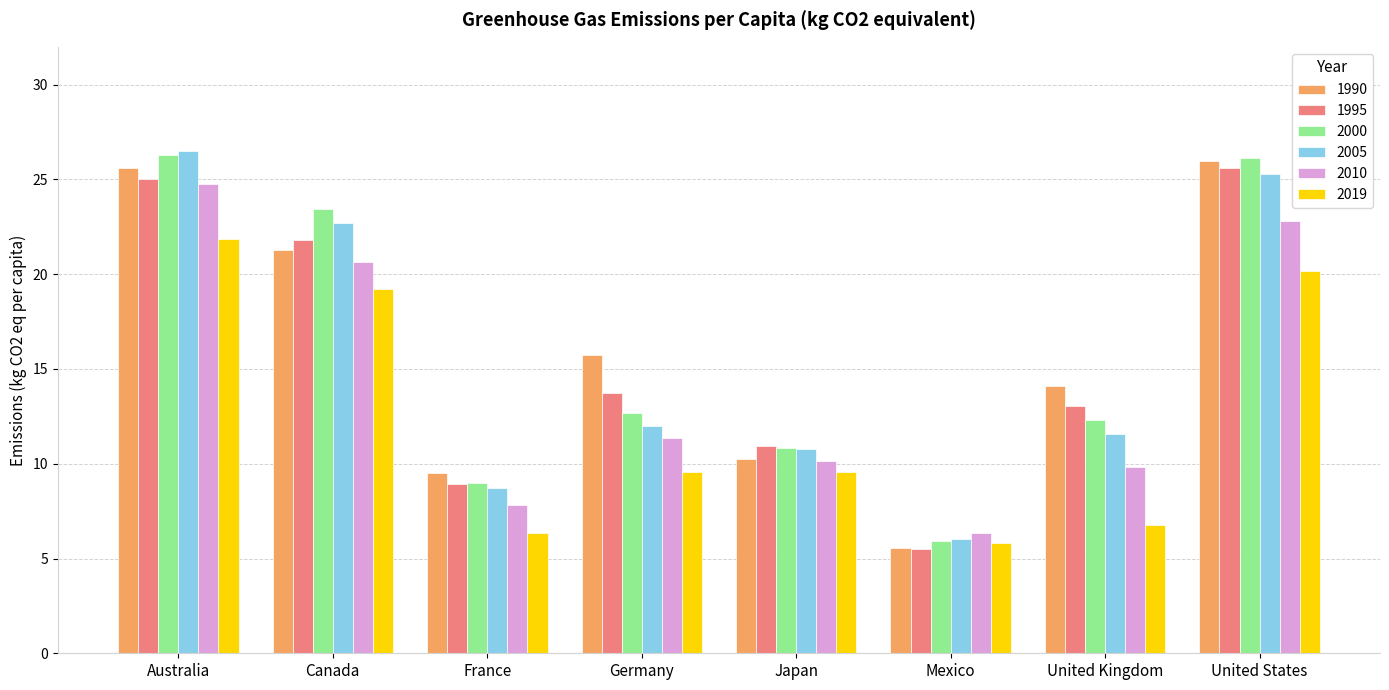

At which label is 2010 closest to 15?

Germany